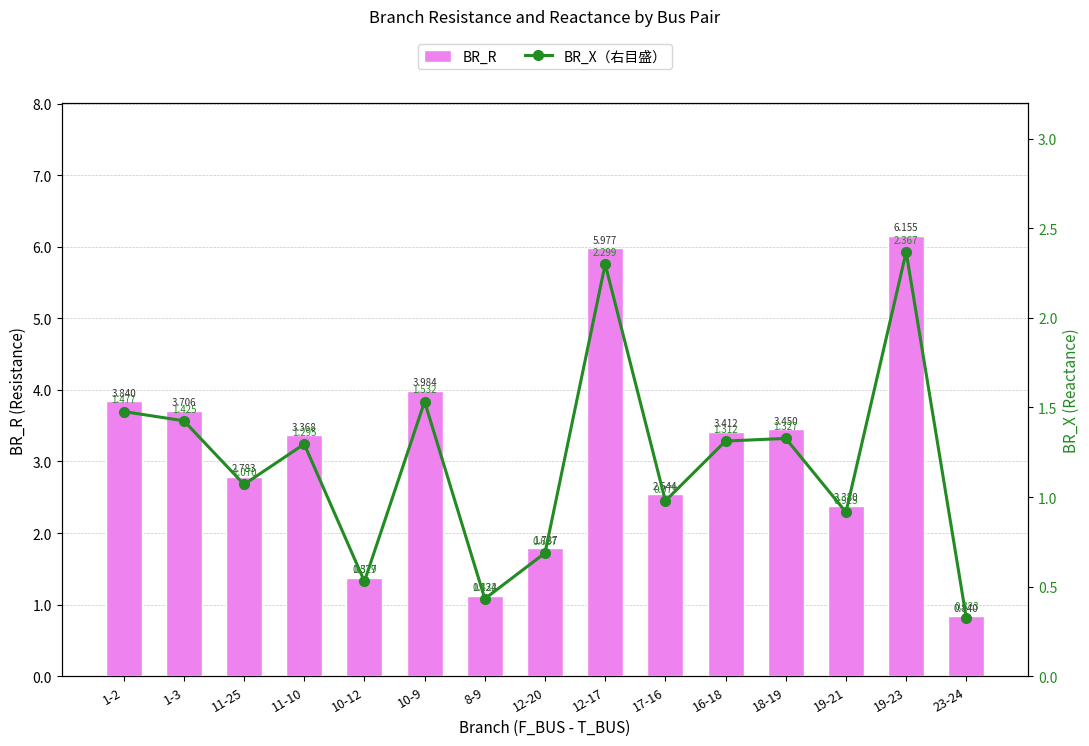

Which category has the highest value in the BR_R series?

19-23